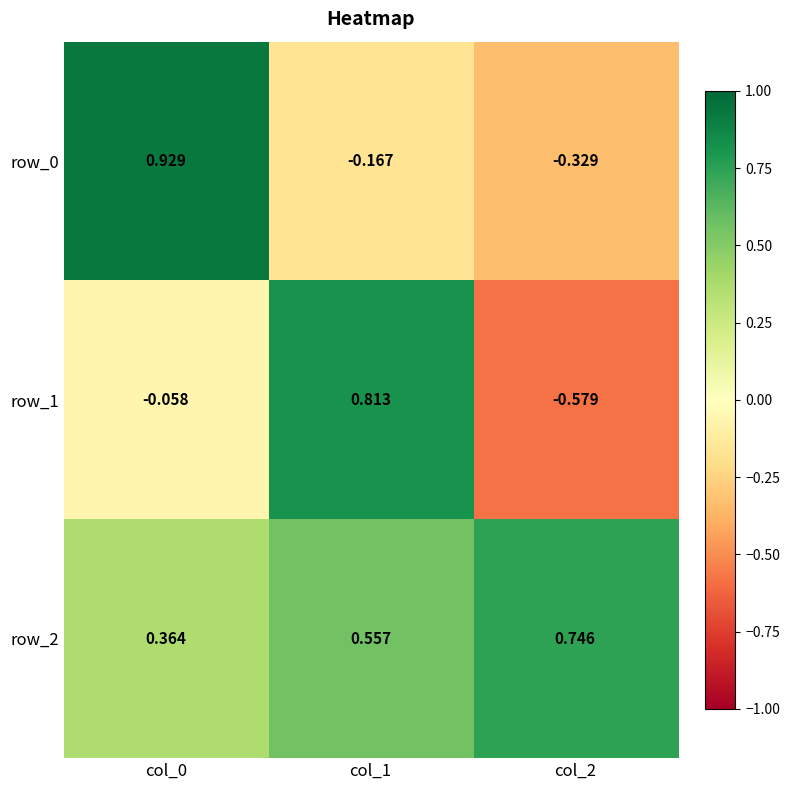

Is it true that row_1 equals -0.9 at col_2?

False